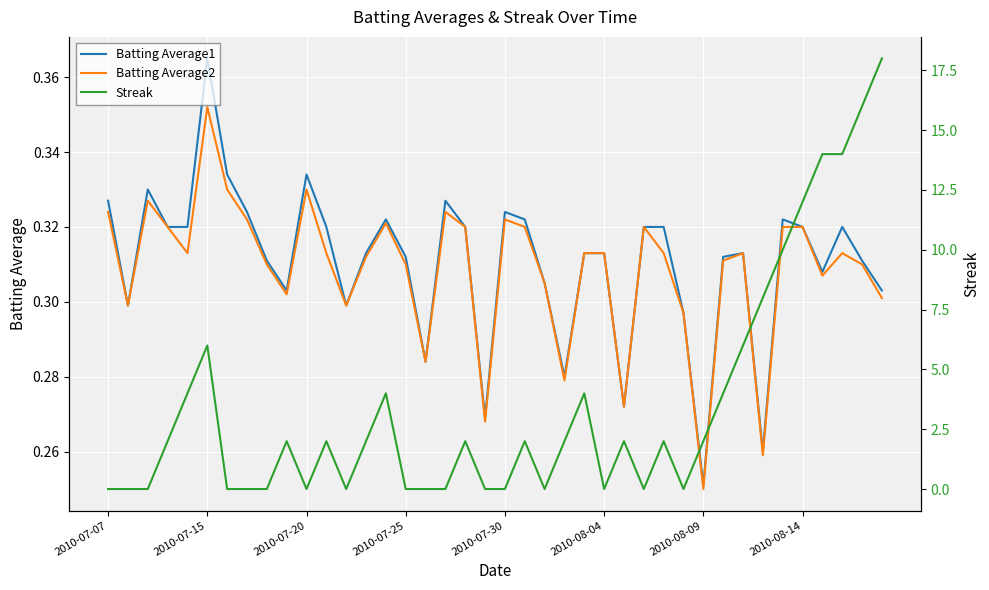

Where is Batting Average1 nearest to the value 0?

2010-08-09